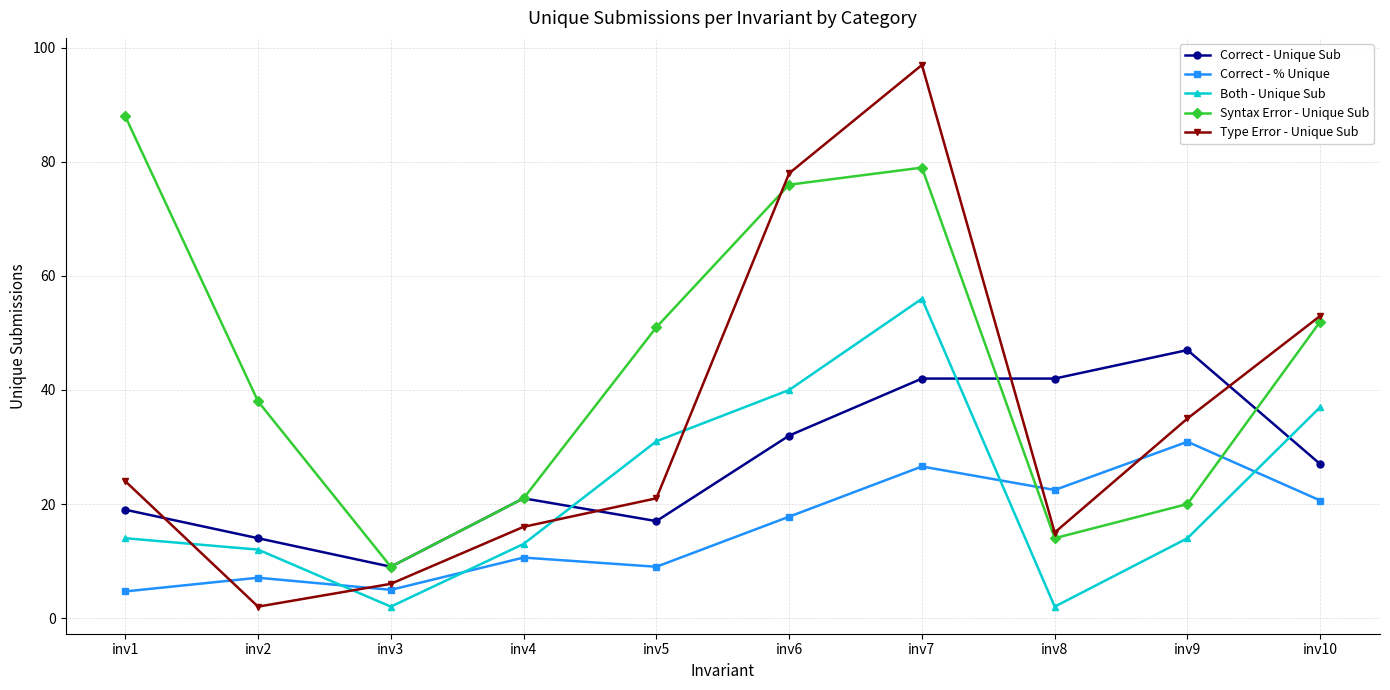

Where is the first local minimum for Both - Unique Sub?

inv3